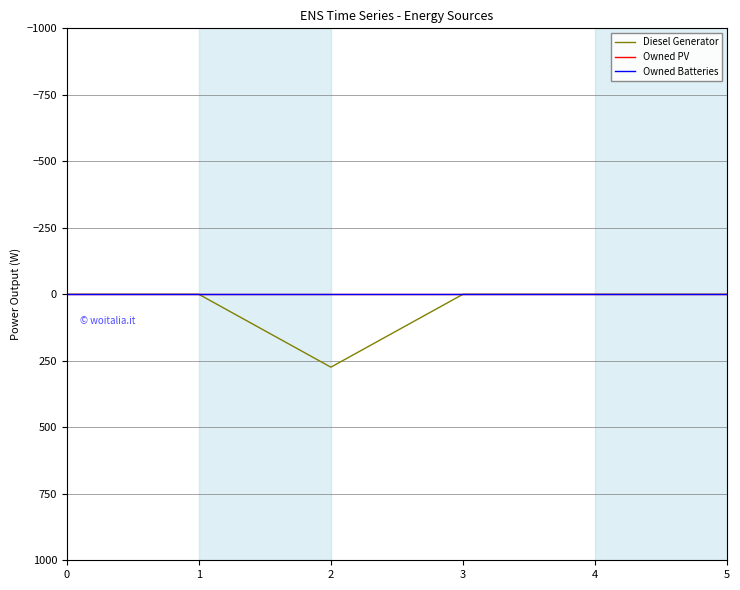

Between 5 and 3, which is larger?

5